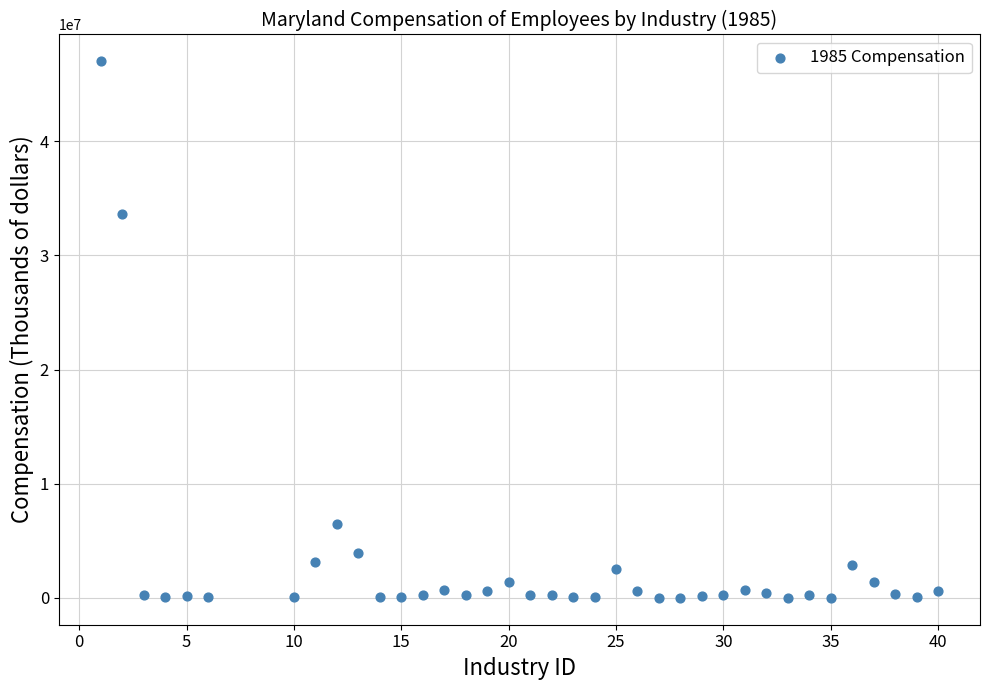

What is the range of Y values (max minus min)?

46995462